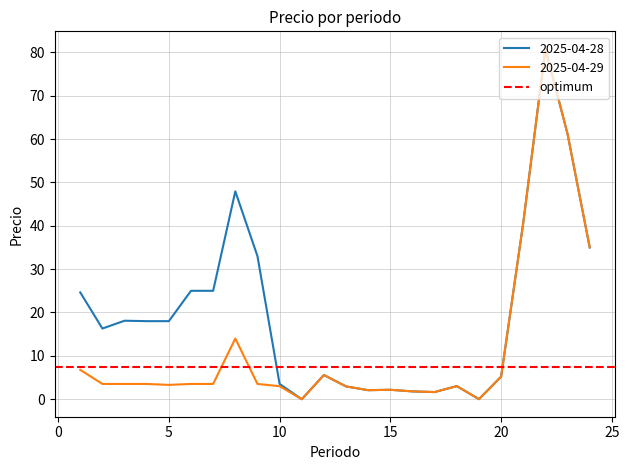

Where is the first local maximum for 2025-04-28?

3